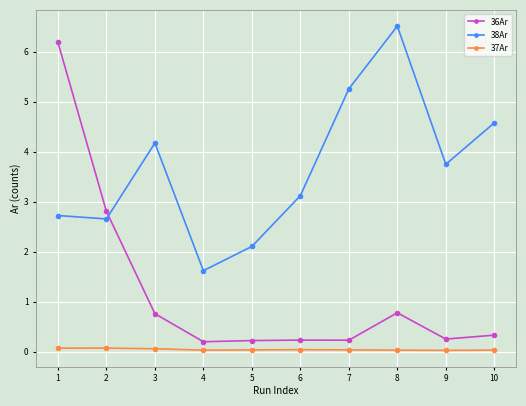

What is the difference between the maximum and minimum values in the 38Ar series?

4.9